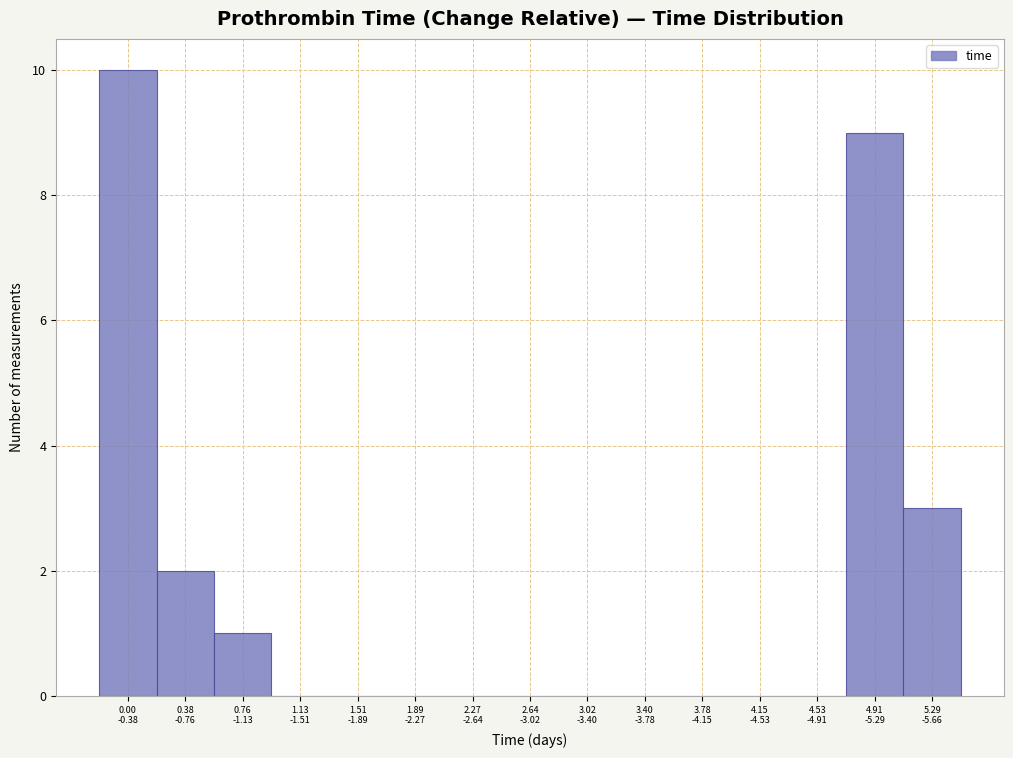

What is the maximum value shown in the chart?

10